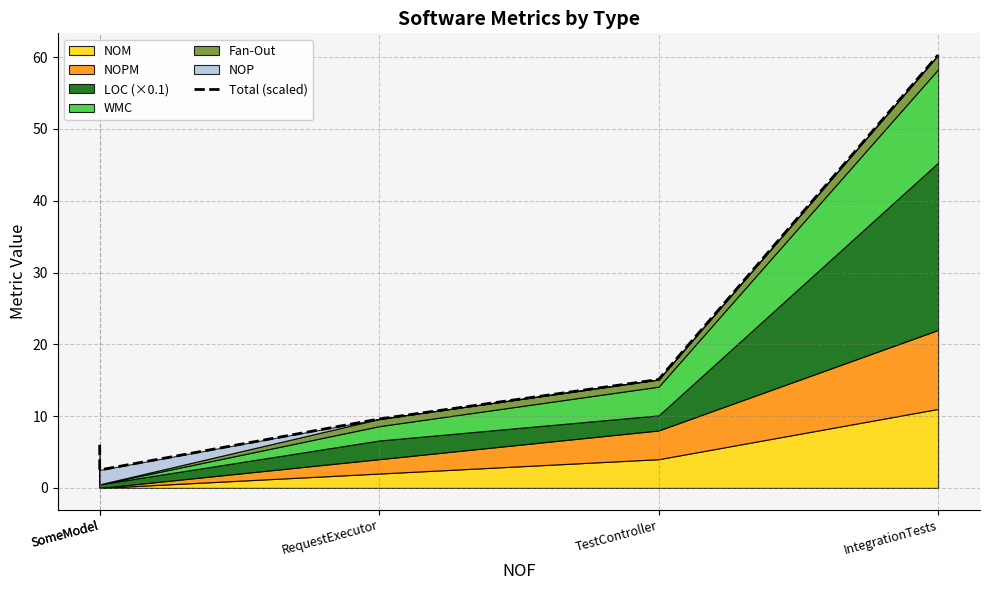

Where is the first local minimum?

SomeModel